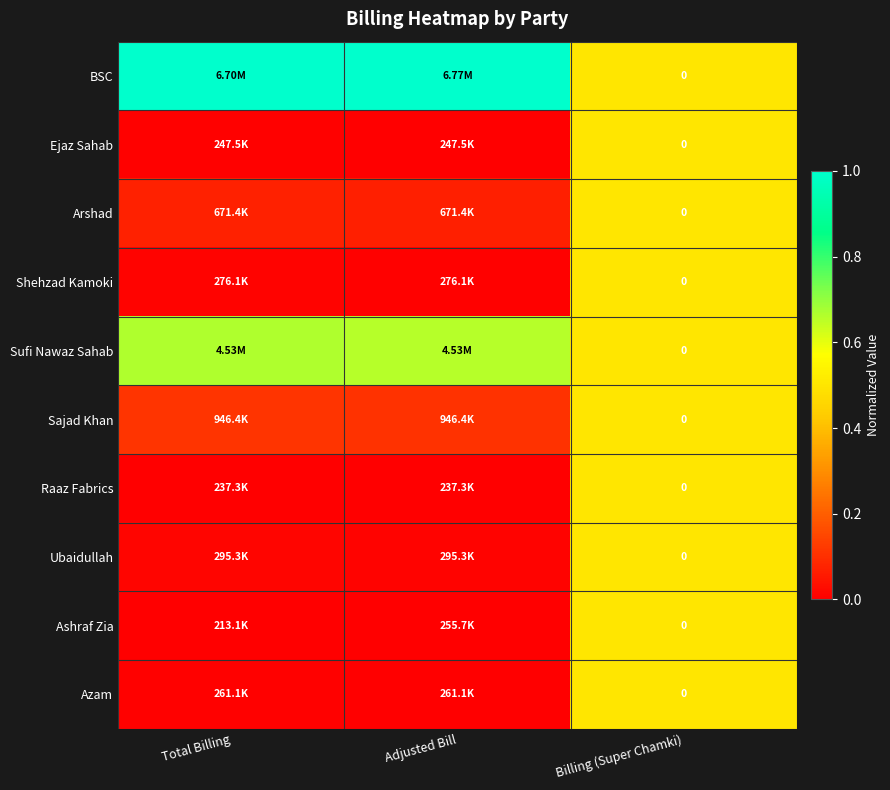

Which series has the largest range (max minus min)?

BSC